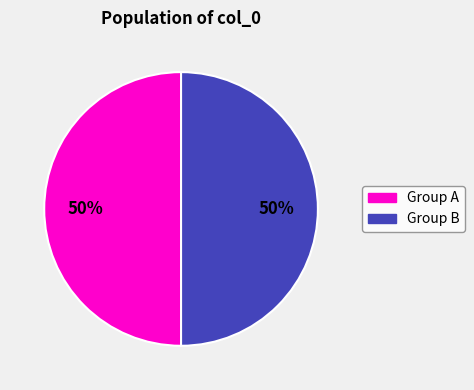

To the nearest percent, what is the average slice percentage?

50%